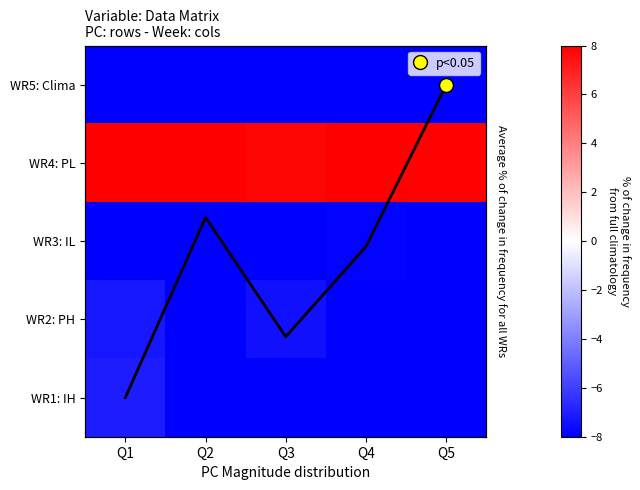

Rank the series by their maximum value, from highest to lowest.

WR4: PL, WR1: IH, WR2: PH, WR3: IL, WR5: Clima